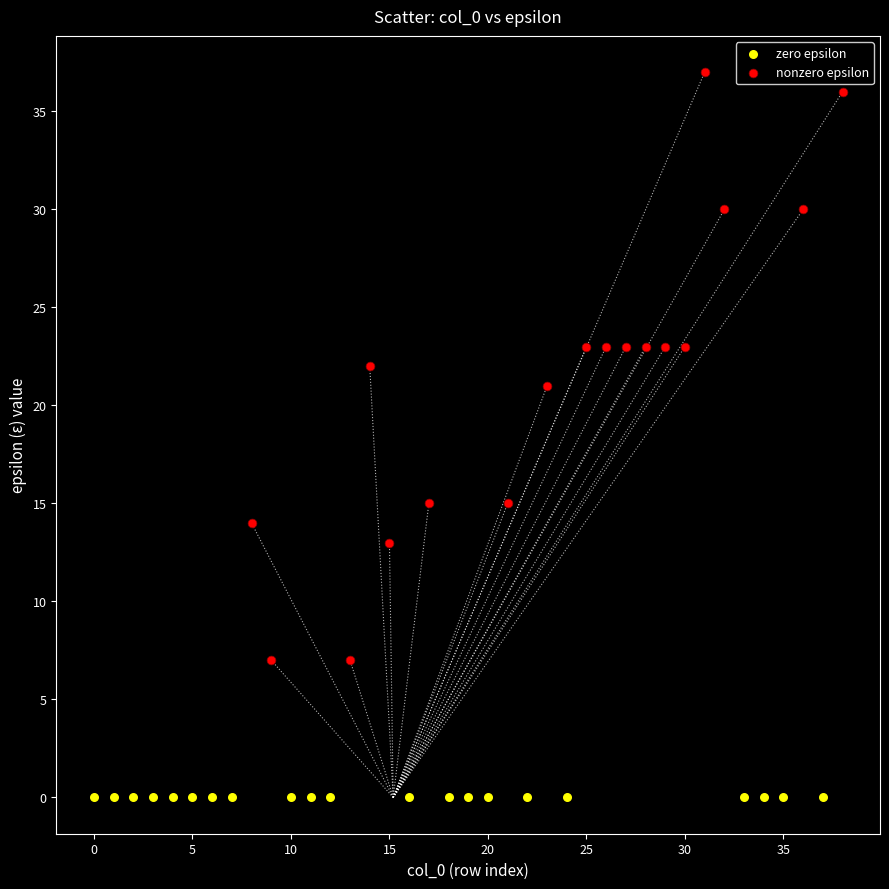

Which series contains the lowest Y value?

zero epsilon